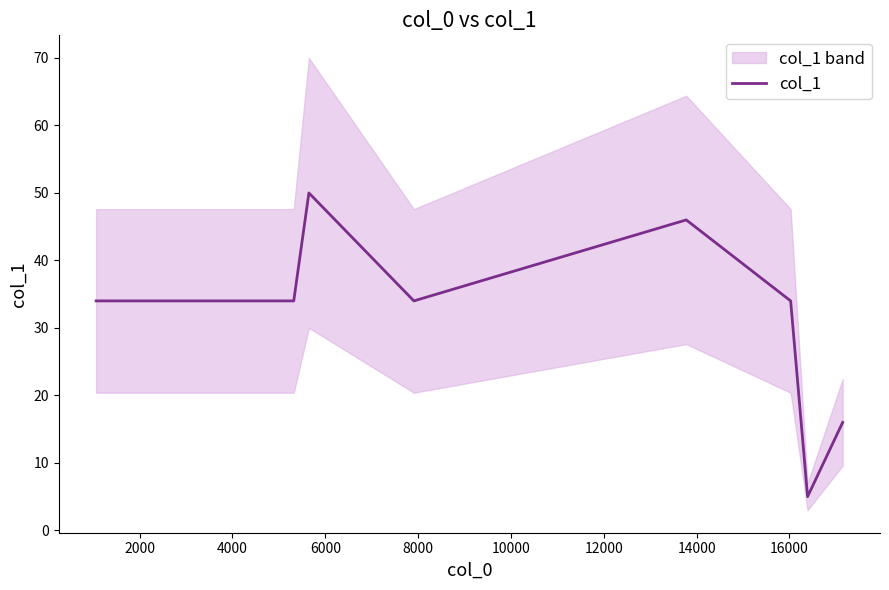

What is the highest value of the col_1 series?

50